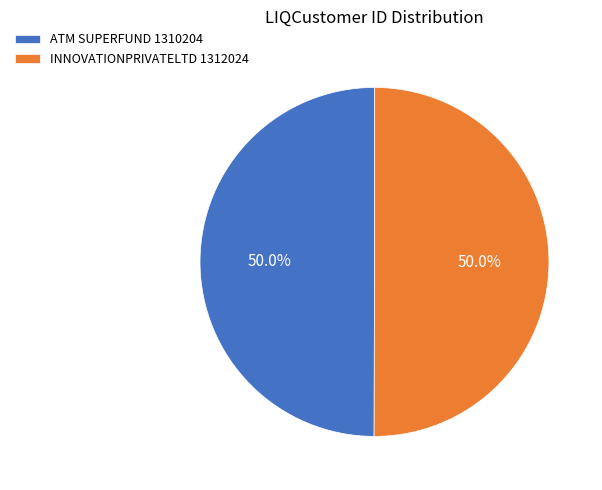

What percentage do ATM SUPERFUND 1310204 and INNOVATIONPRIVATELTD 1312024 together represent?

100.0%